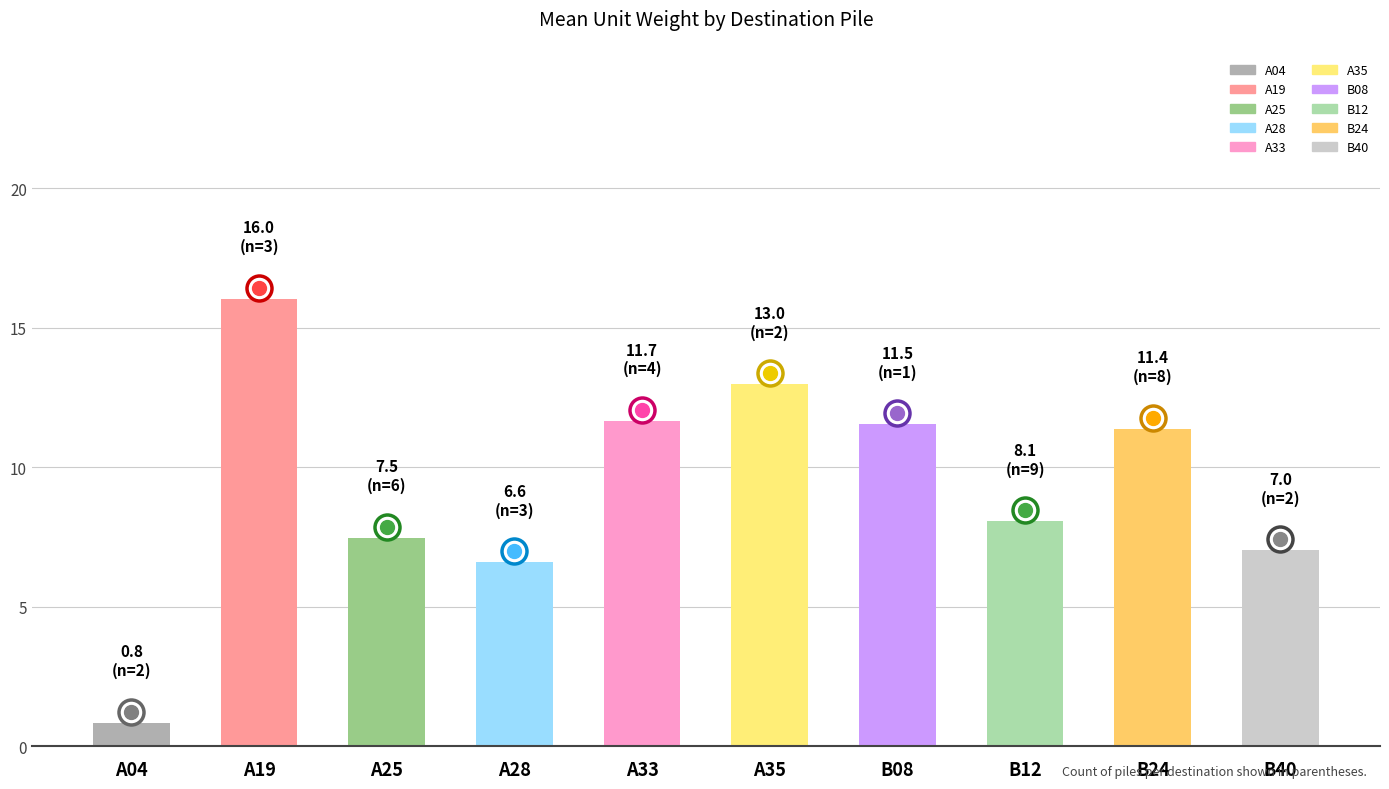

What is the approximate value at A35?

13.0